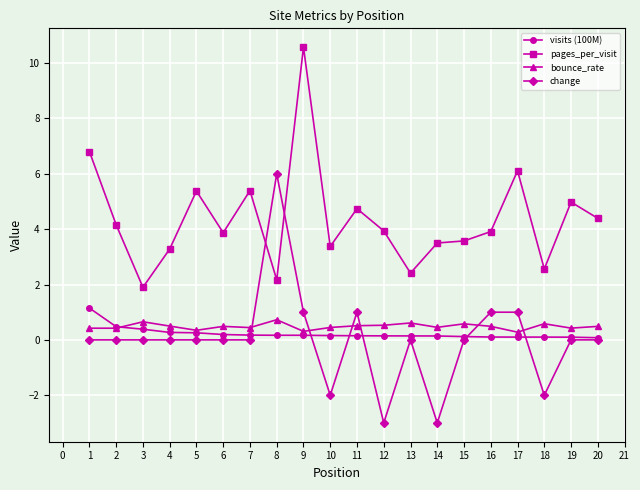

The value of pages_per_visit at 15 is 3.6. True or false?

True